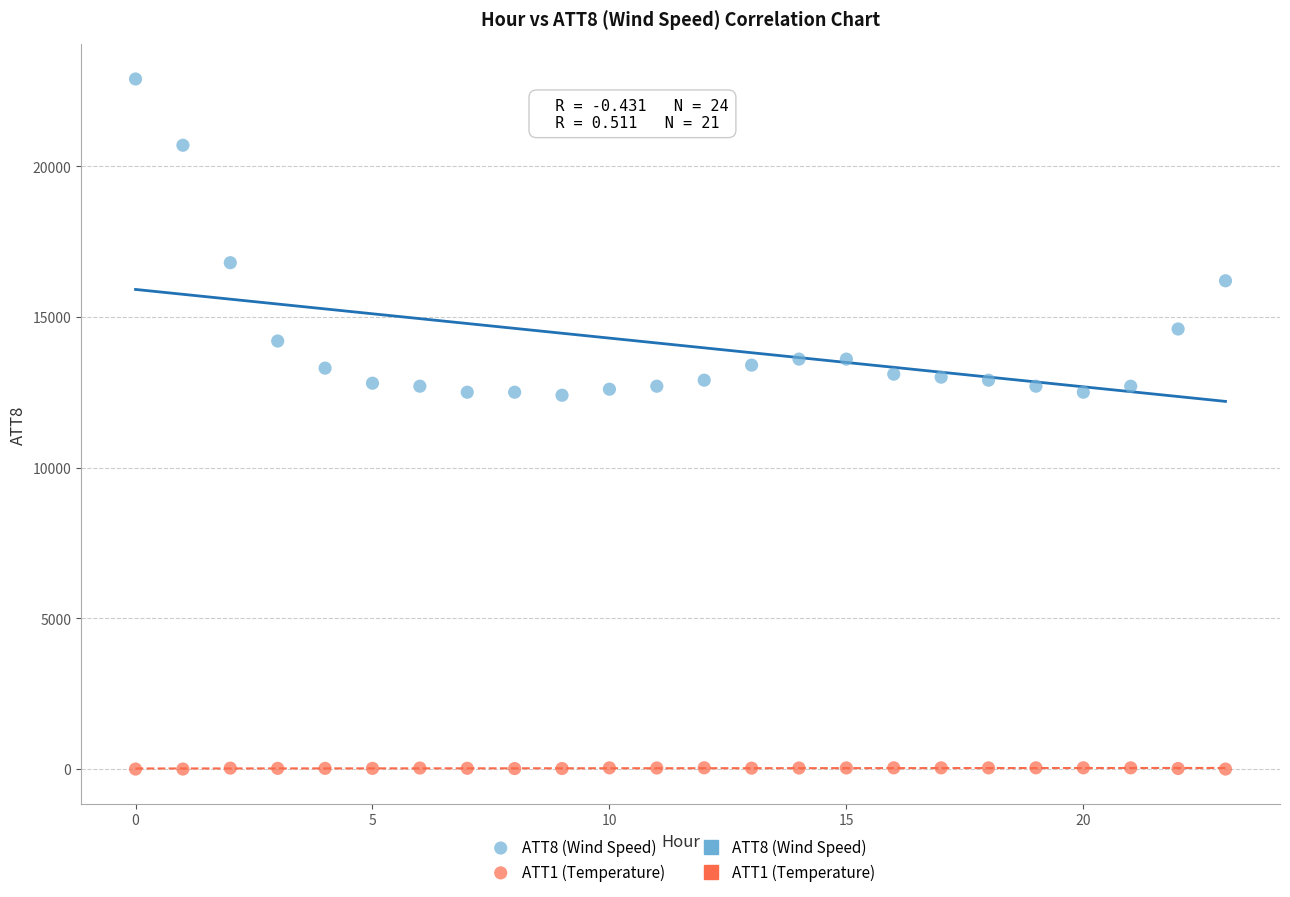

Which series has the largest Y range (max minus min)?

ATT8 (Wind Speed)